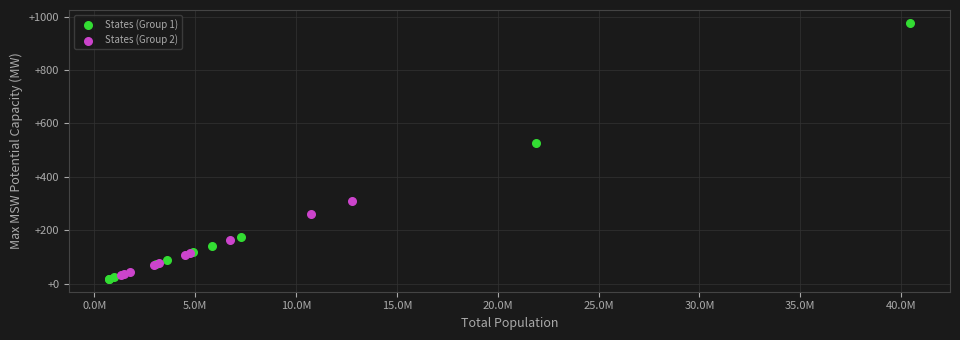

Which series reaches the maximum Y coordinate?

States (Group 1)